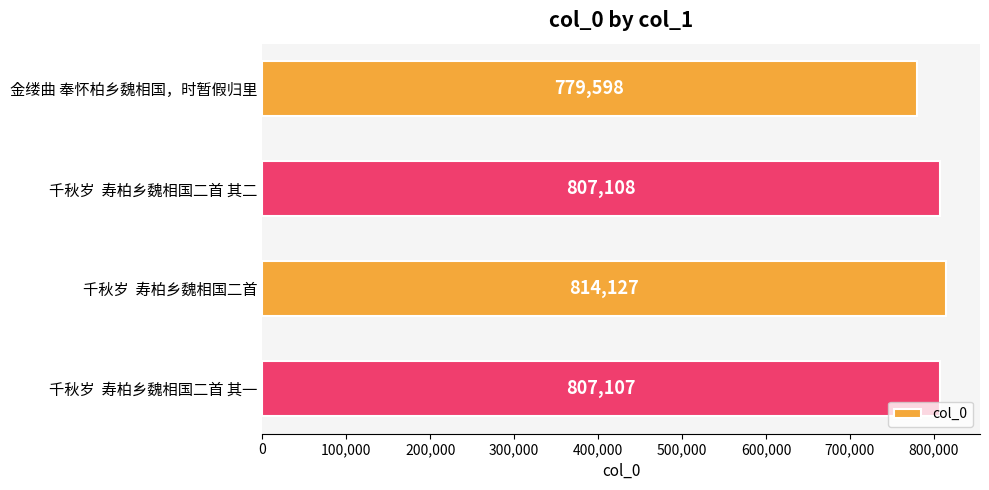

At which category does the chart reach its peak across all series?

千秋岁  寿柏乡魏相国二首